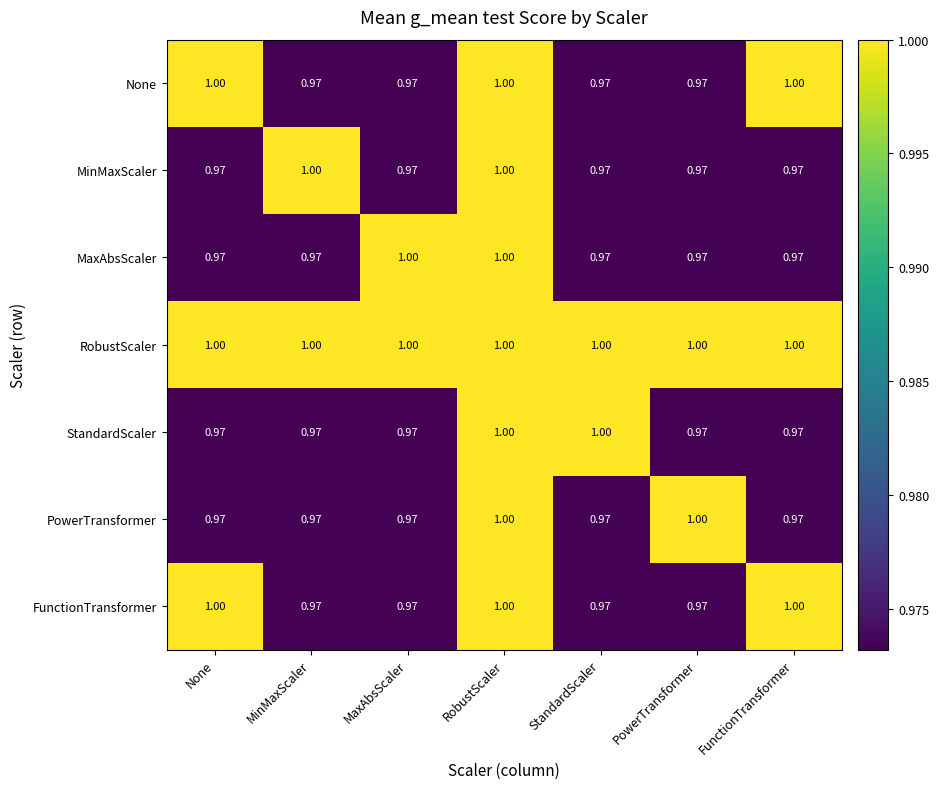

What is the greatest value displayed?

1.0